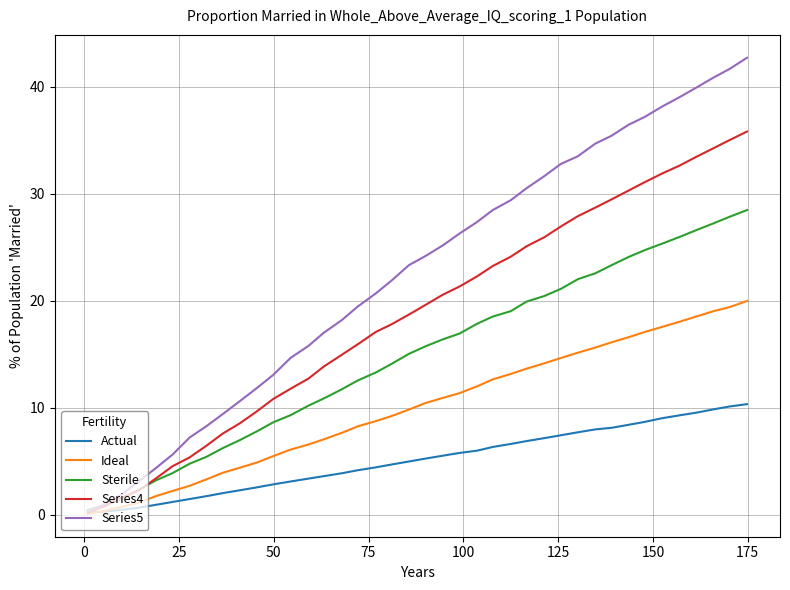

Which series has the largest total across all categories?

Series5